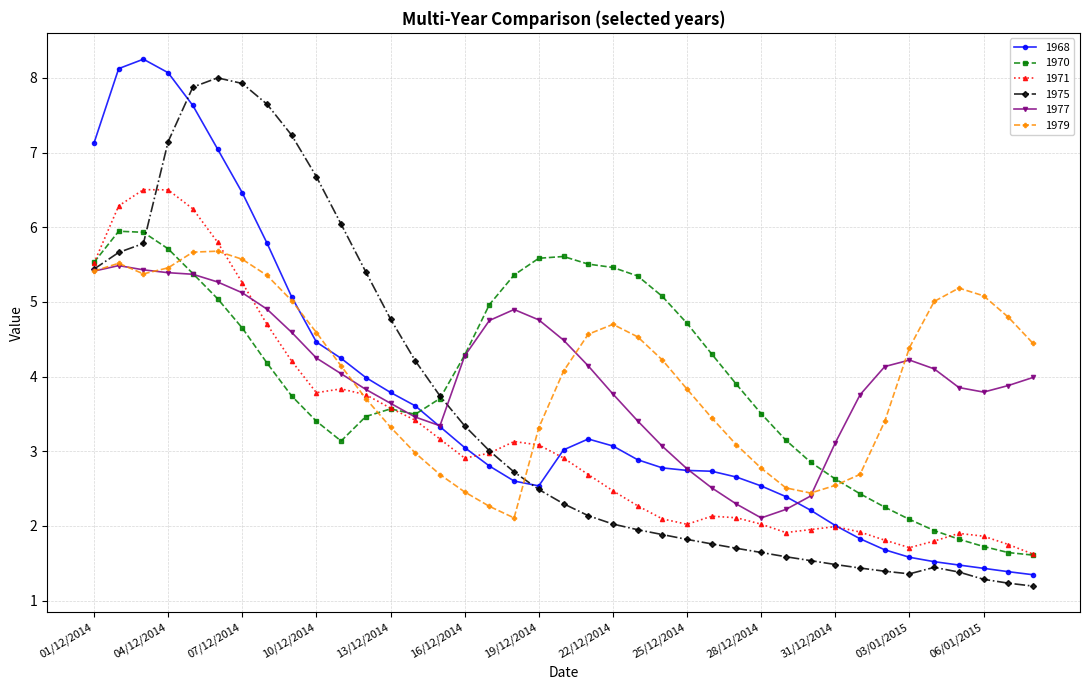

True or false: 1975 has more than 0 points higher than both neighbors.

True